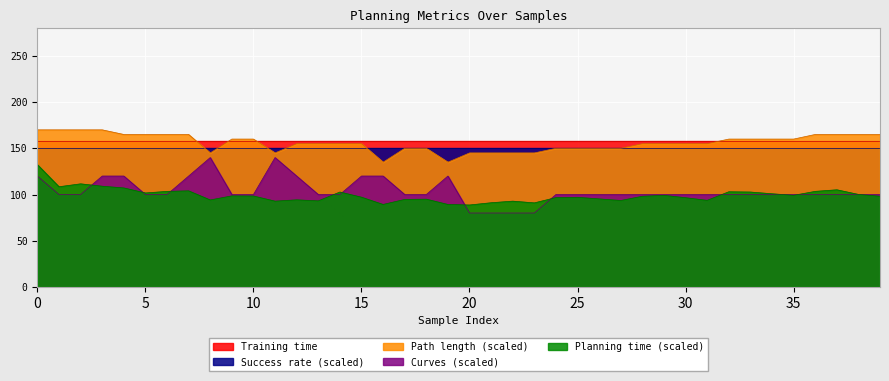

Which series has the largest total across all categories?

Path length